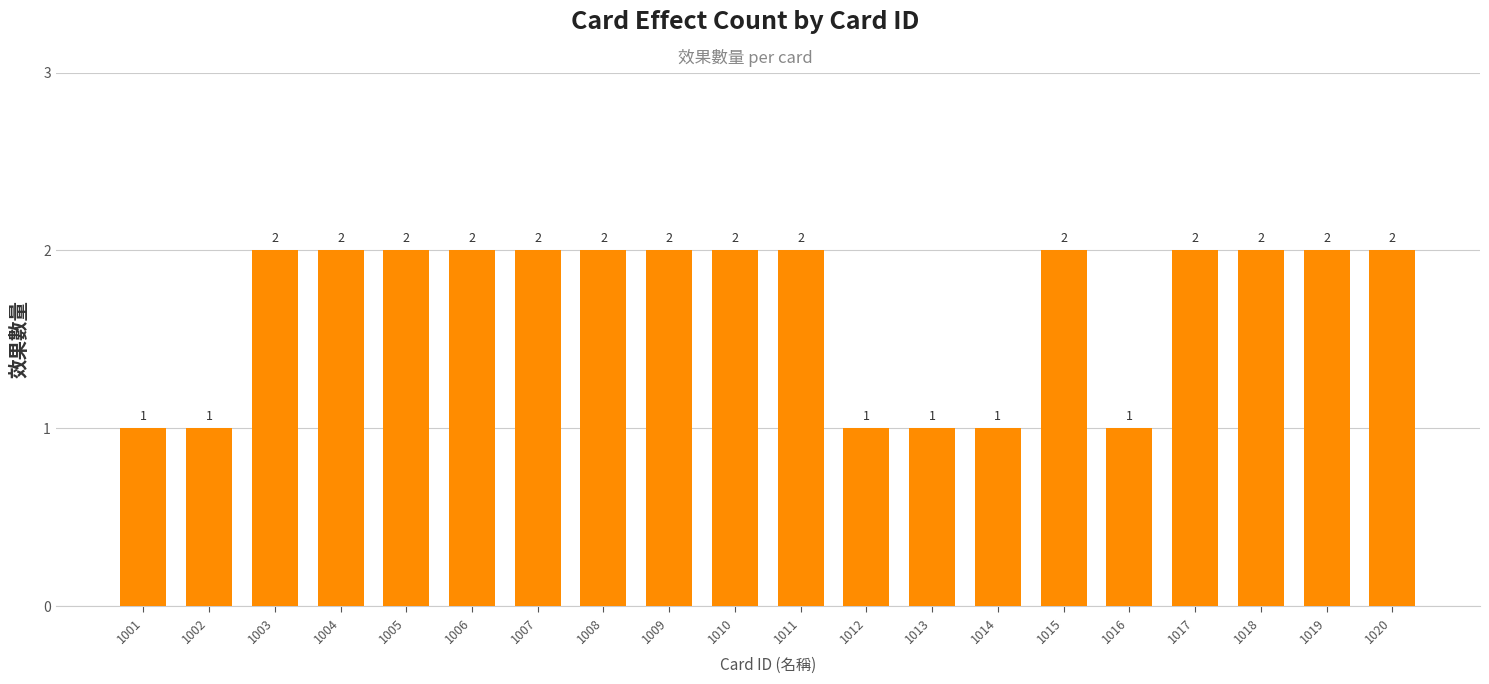

What is the difference between the second highest and second lowest values?

1